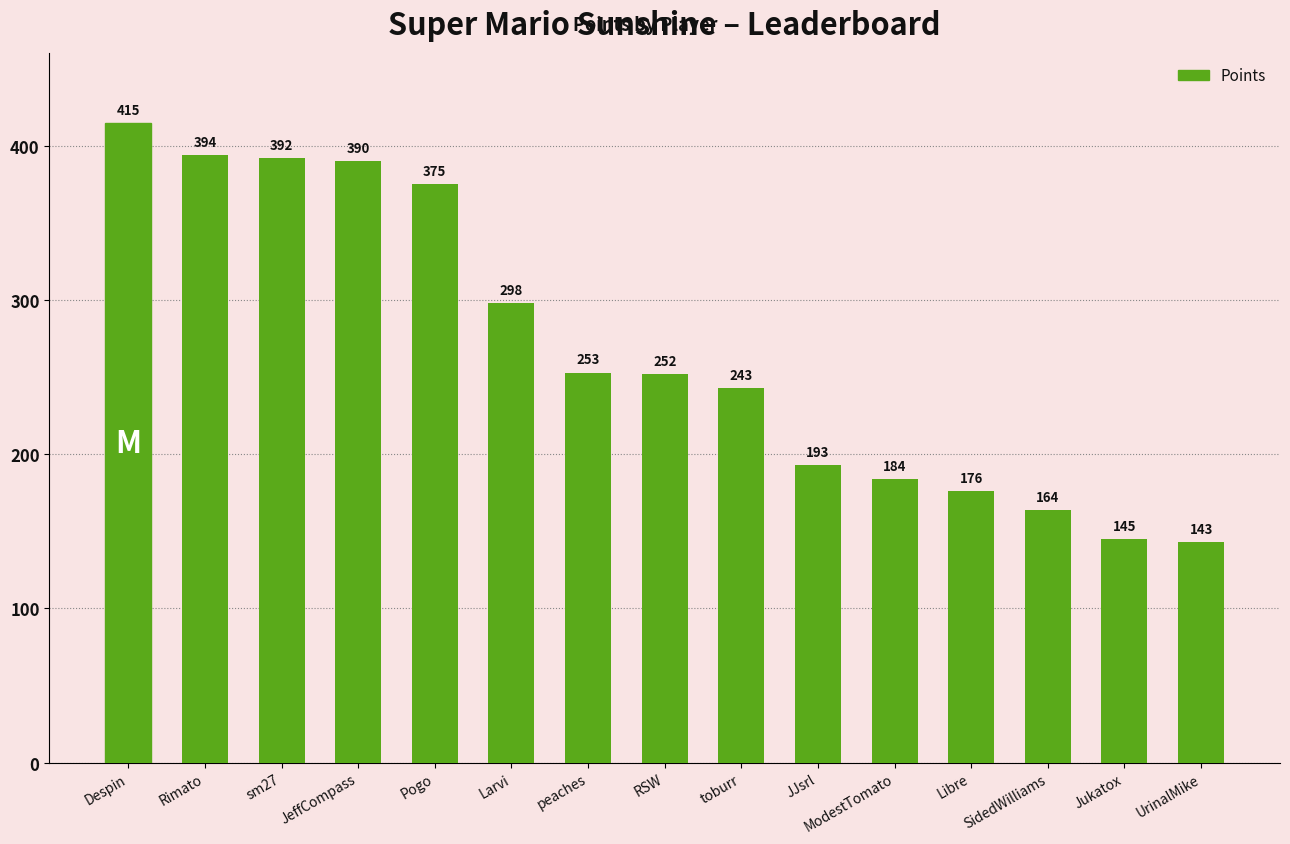

True or false: the data shows 193 at JJsrl.

True